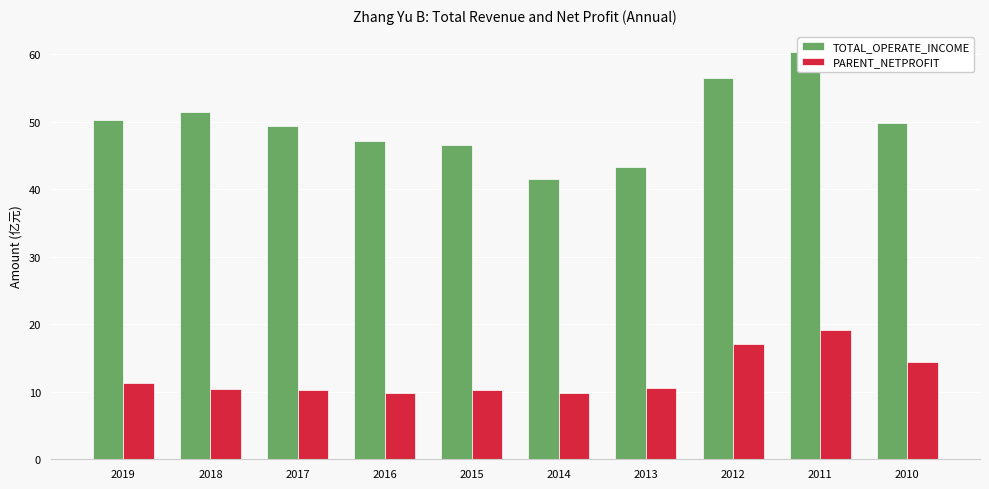

What is the lowest value of the TOTAL_OPERATE_INCOME series?

41.6